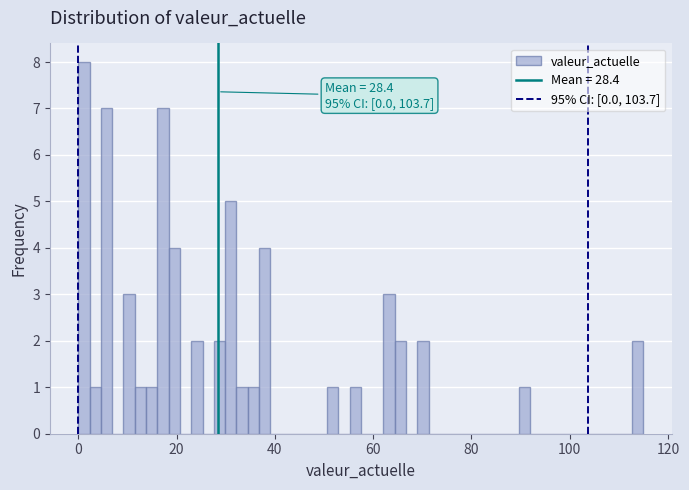

Read against the x-axis, roughly where is the centre of the tallest bar?

2